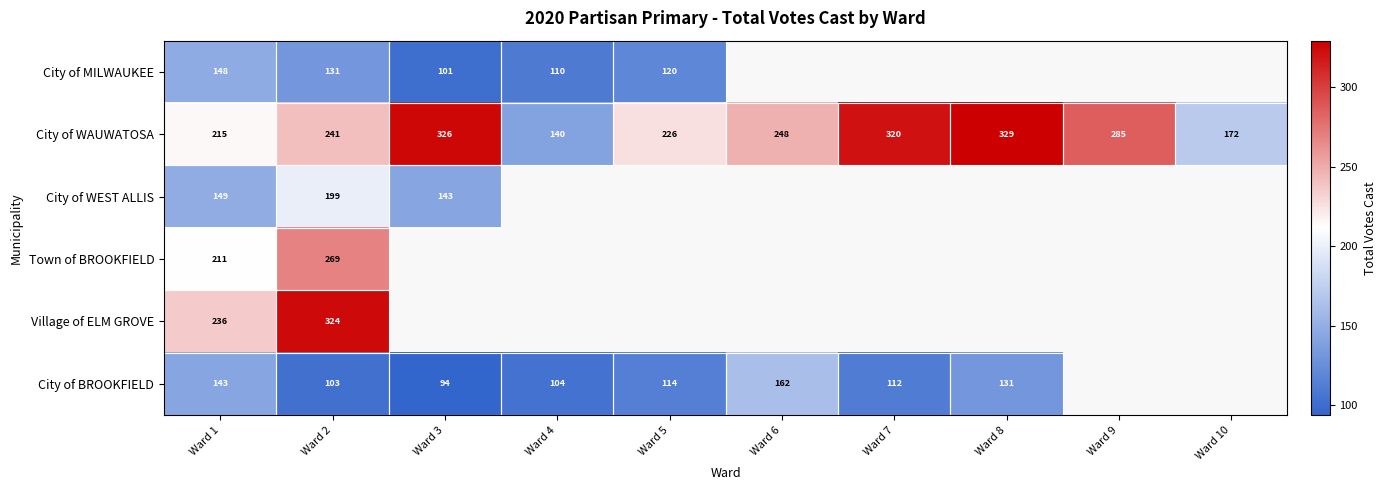

Read the City of WAUWATOSA value at Ward 5.

226